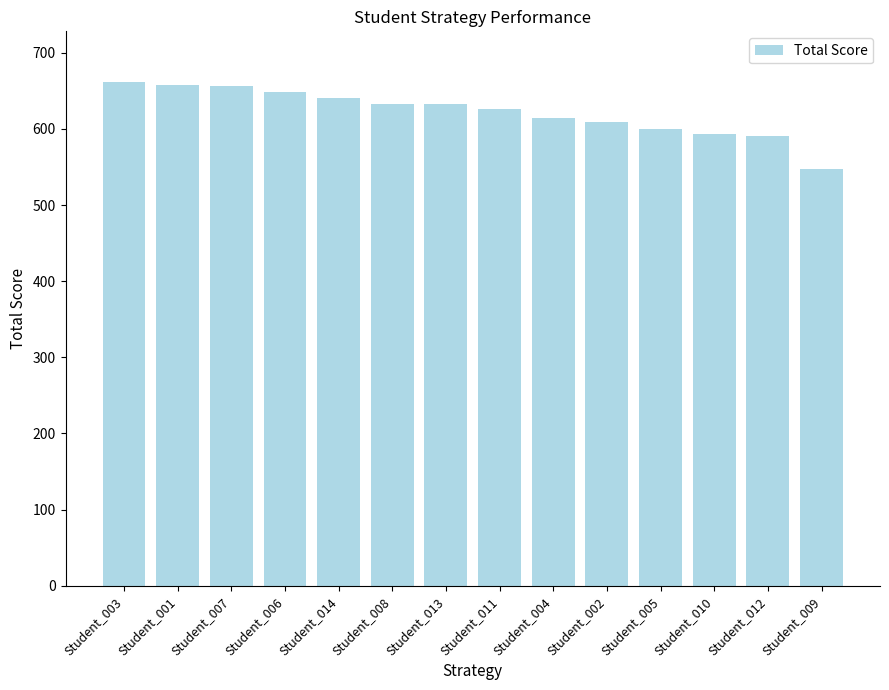

What is the maximum value shown in the chart?

662